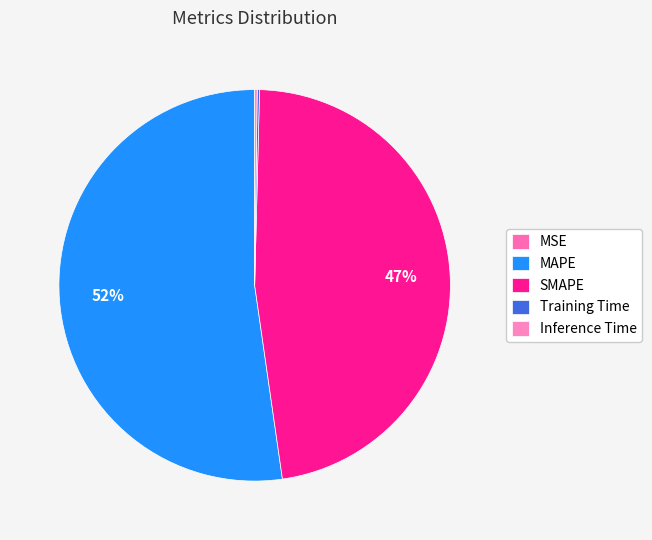

Is MAPE the majority of the pie?

Yes